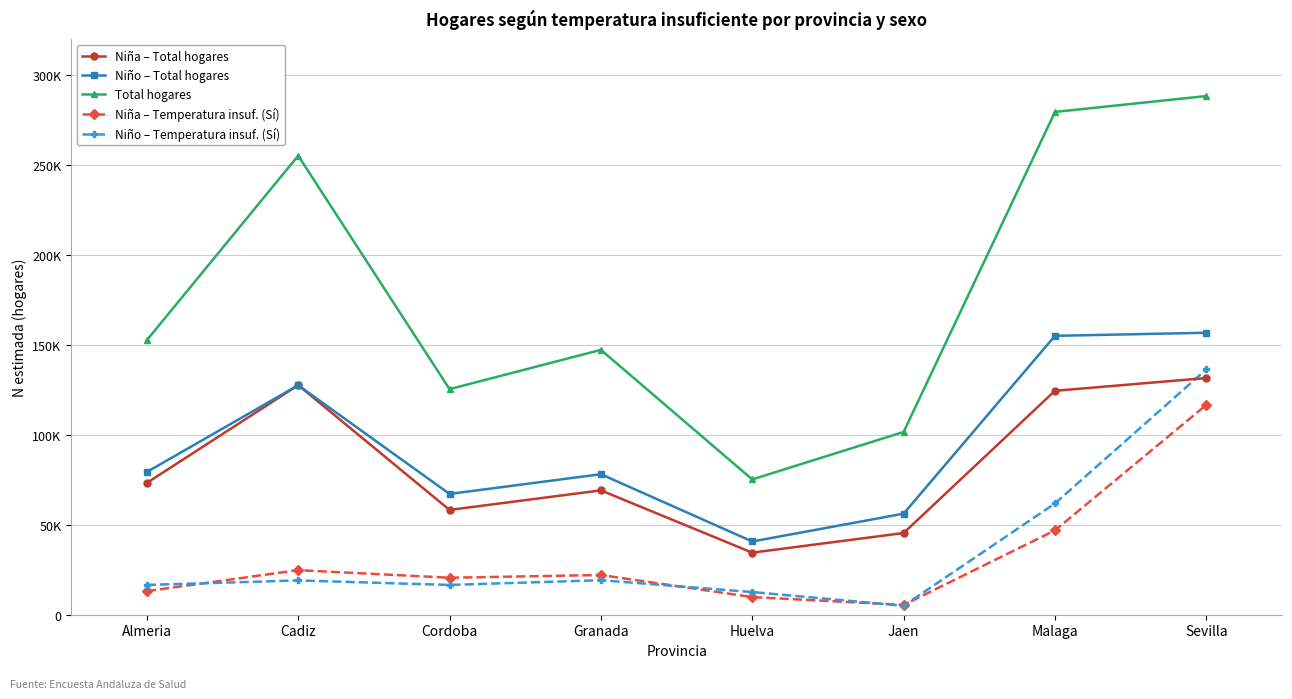

Is this an area chart (filled region under the line)?

No